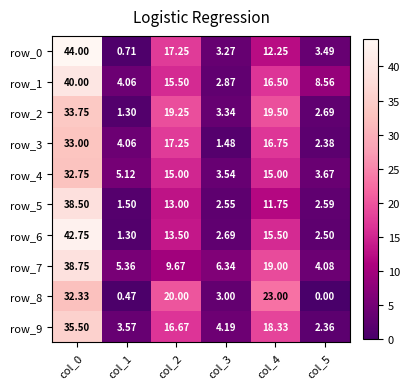

What is the sum of all row_0 values?

81.0